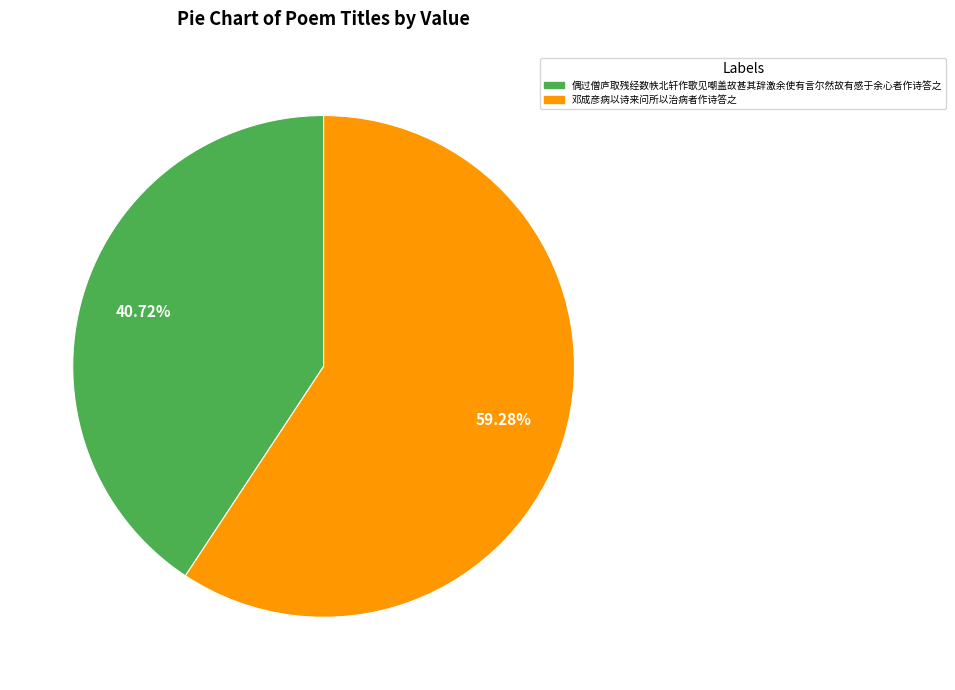

What percentage do 偶过僧庐取残经数帙北轩作歌见嘲盖故甚其辞激余使有言尔然故有感于余心者作诗答之 and 邓成彦病以诗来问所以治病者作诗答之 together represent?

100.0%